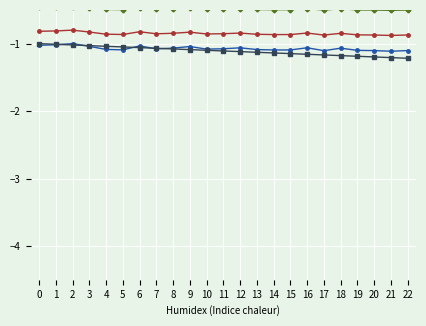

Is the value of VinDac at 4 greater than the value of #1 at 15?

Yes